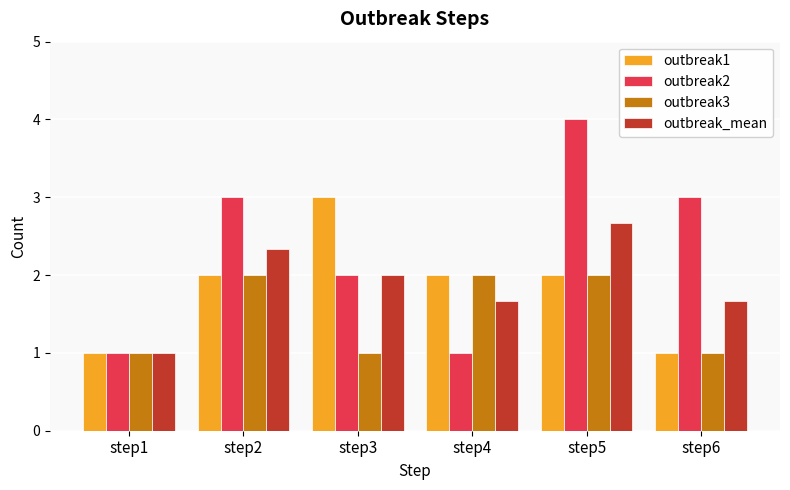

What is the minimum value for outbreak3?

1.0